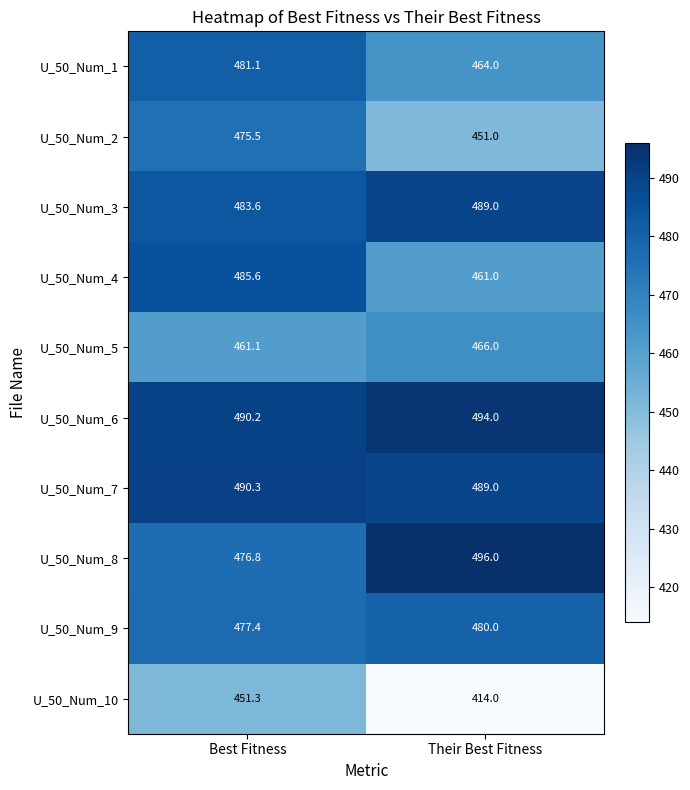

Reading right to left, what are all the values shown in this chart?

U_50_Num_1: Their Best Fitness=464.0	Best Fitness=481.1
U_50_Num_2: Their Best Fitness=451.0	Best Fitness=475.5
U_50_Num_3: Their Best Fitness=489.0	Best Fitness=483.6
U_50_Num_4: Their Best Fitness=461.0	Best Fitness=485.6
U_50_Num_5: Their Best Fitness=466.0	Best Fitness=461.1
U_50_Num_6: Their Best Fitness=494.0	Best Fitness=490.2
U_50_Num_7: Their Best Fitness=489.0	Best Fitness=490.3
U_50_Num_8: Their Best Fitness=496.0	Best Fitness=476.8
U_50_Num_9: Their Best Fitness=480.0	Best Fitness=477.4
U_50_Num_10: Their Best Fitness=414.0	Best Fitness=451.3